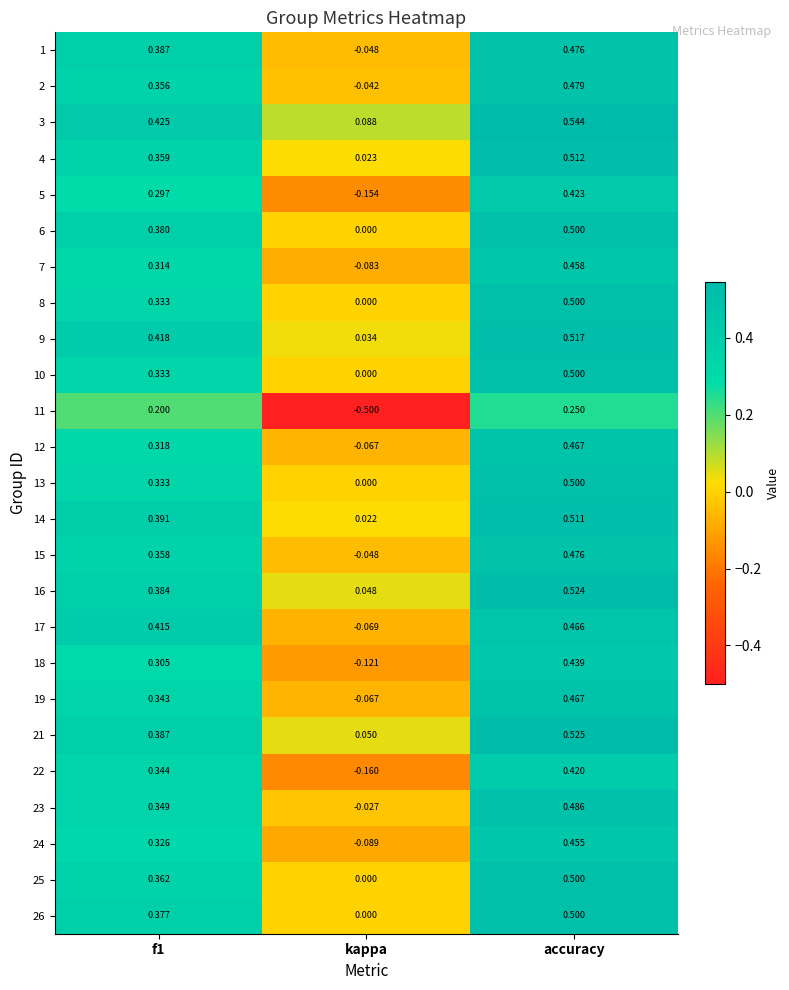

At which category is the sum across all series the highest?

accuracy